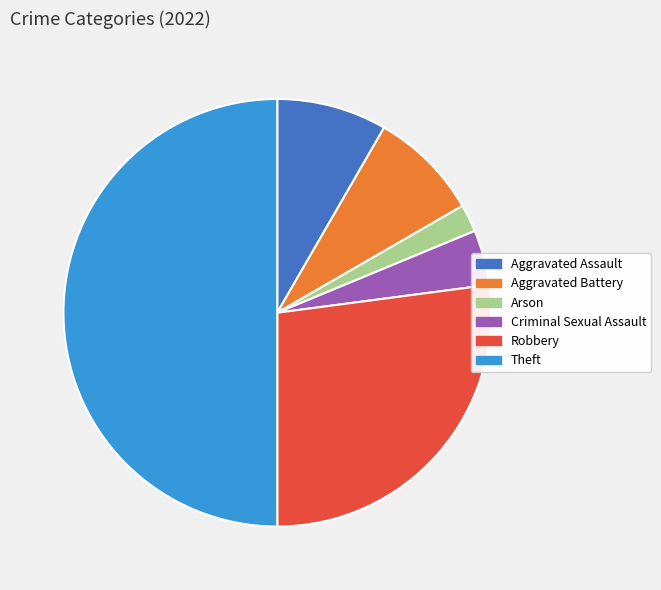

What is the smallest slice in the pie chart?

Arson